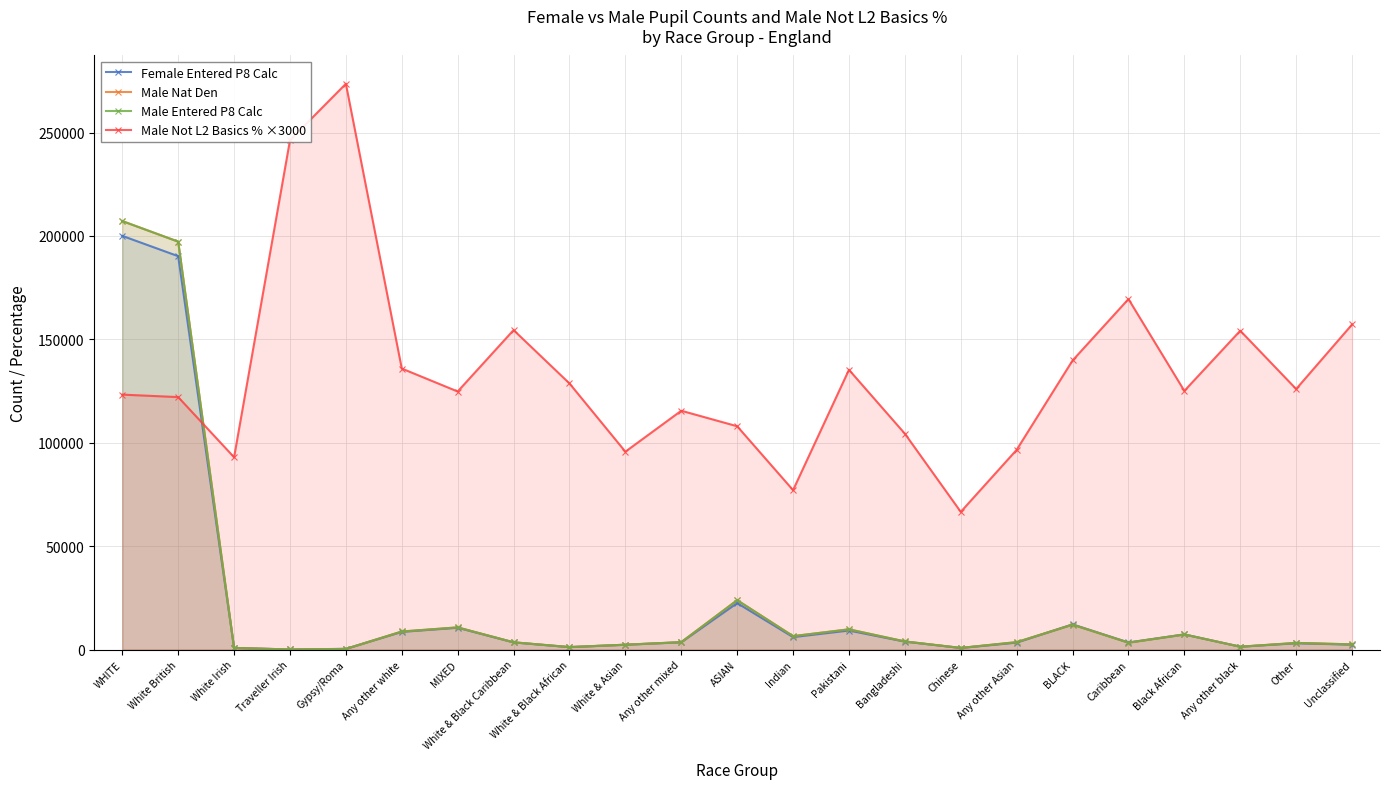

Which category has the lowest value in the Female Entered P8 Calc series?

Traveller Irish